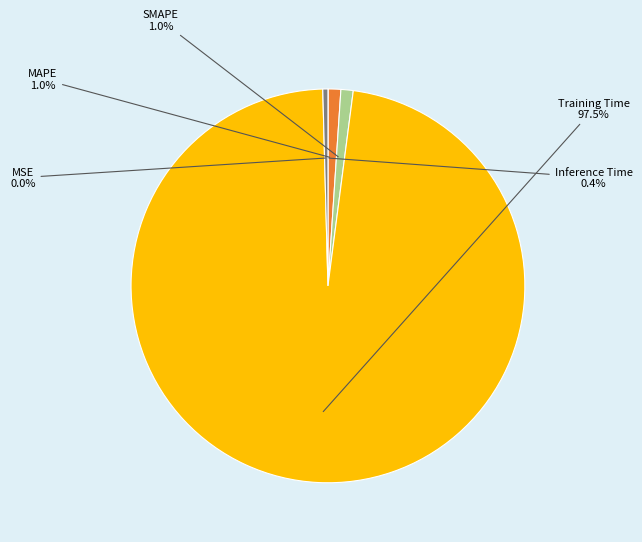

What percentage is NOT represented by Inference Time?

99.6%